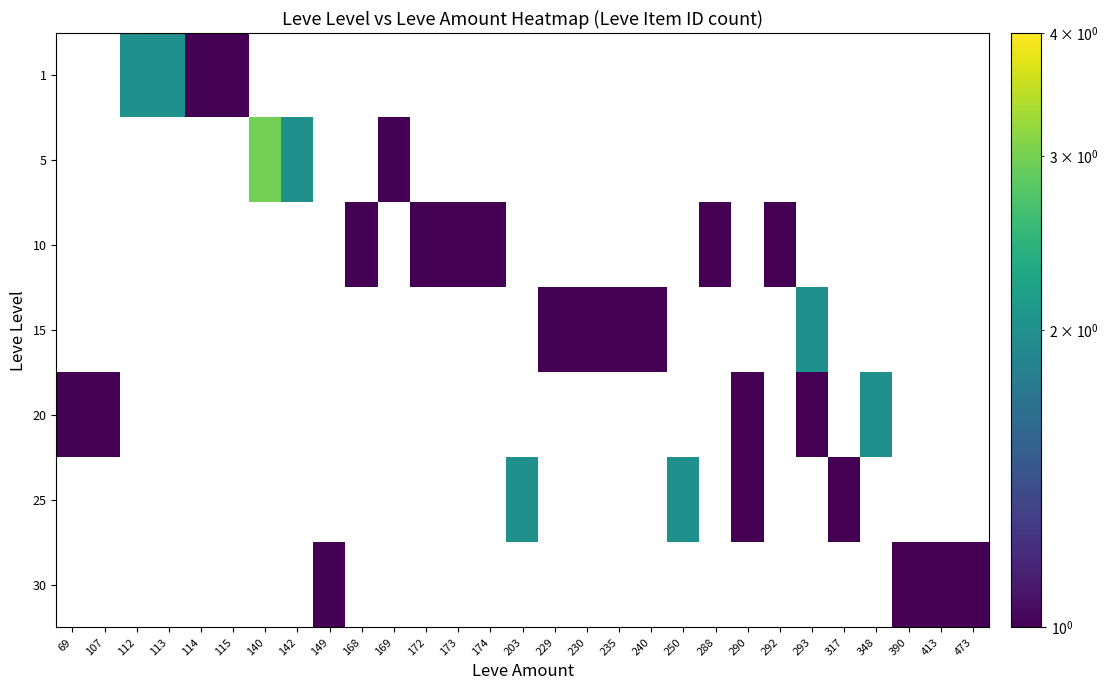

What is the spread (max minus min) of values at 115?

1